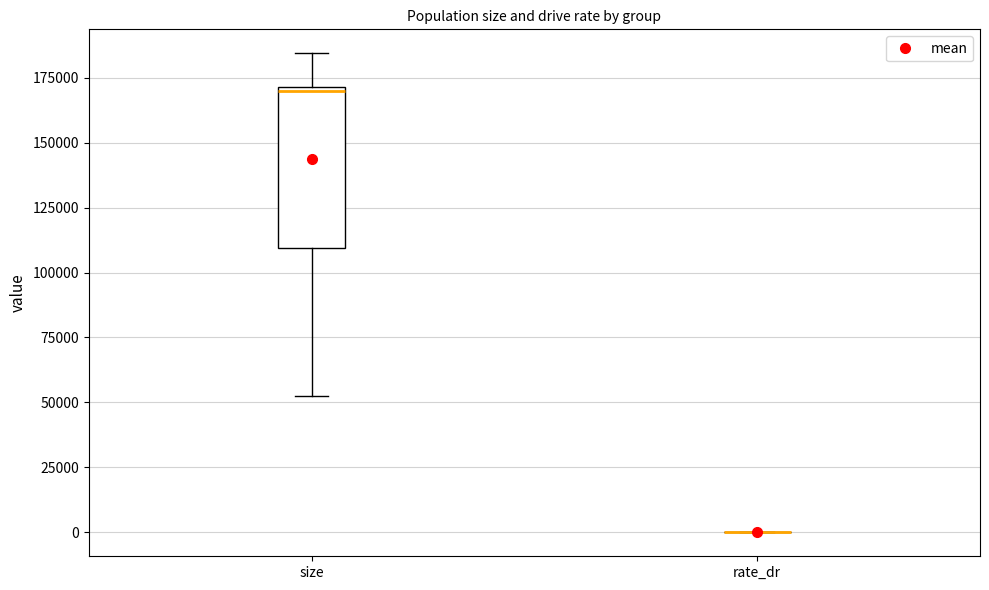

Reading left to right, read every box against the y-axis: the position of its median line, the range the box covers, and the ends of its whiskers. The values are not printed on the chart, so give them approximately, as read against the axis.

size: median 170000 (just below the box's upper edge), box 110000 to 170000, whiskers 50000 to 185000
rate_dr: box collapsed to a line at 0, whiskers 0 to 0